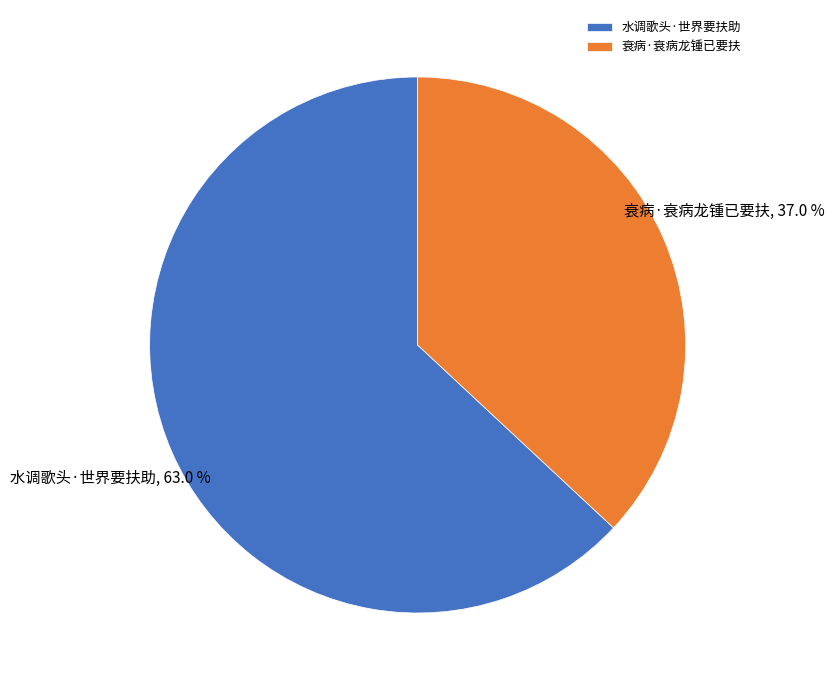

Is there a majority slice in this chart?

Yes